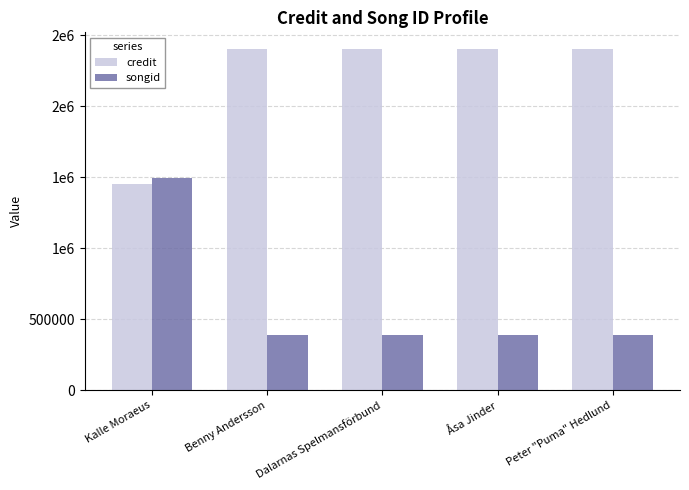

Is it true that credit equals 2400219 at Peter "Puma" Hedlund?

True